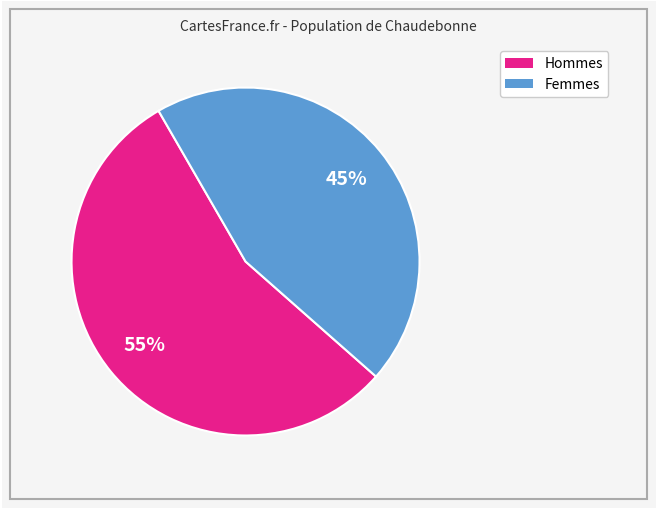

To the nearest percent, what is the difference between the largest and smallest slice percentages?

10%